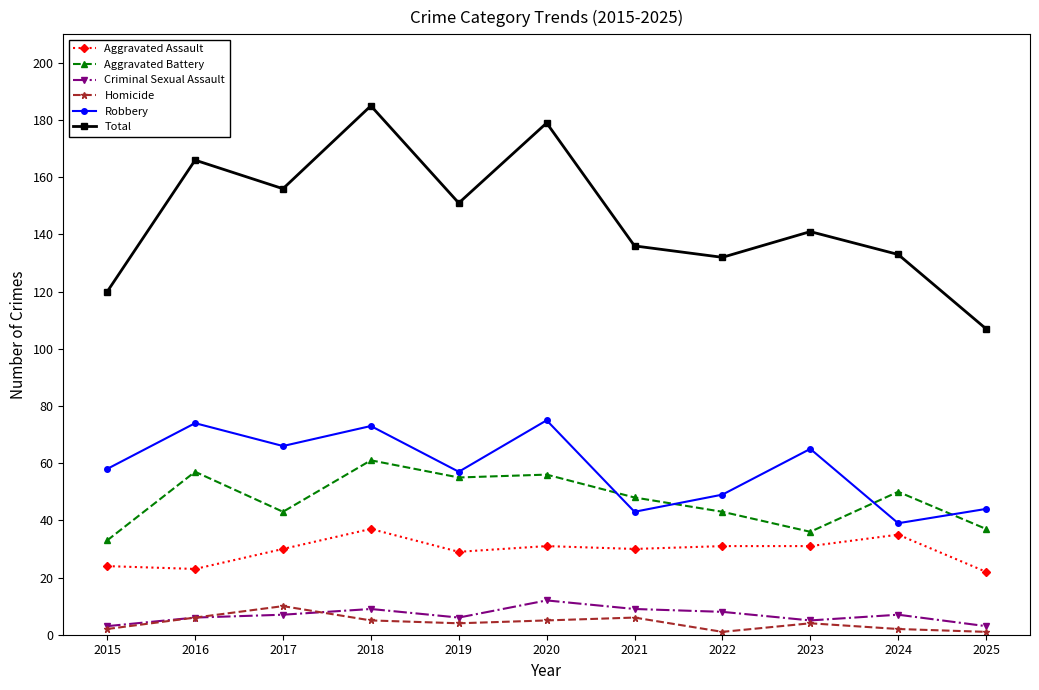

Which series has the widest spread of values?

Total